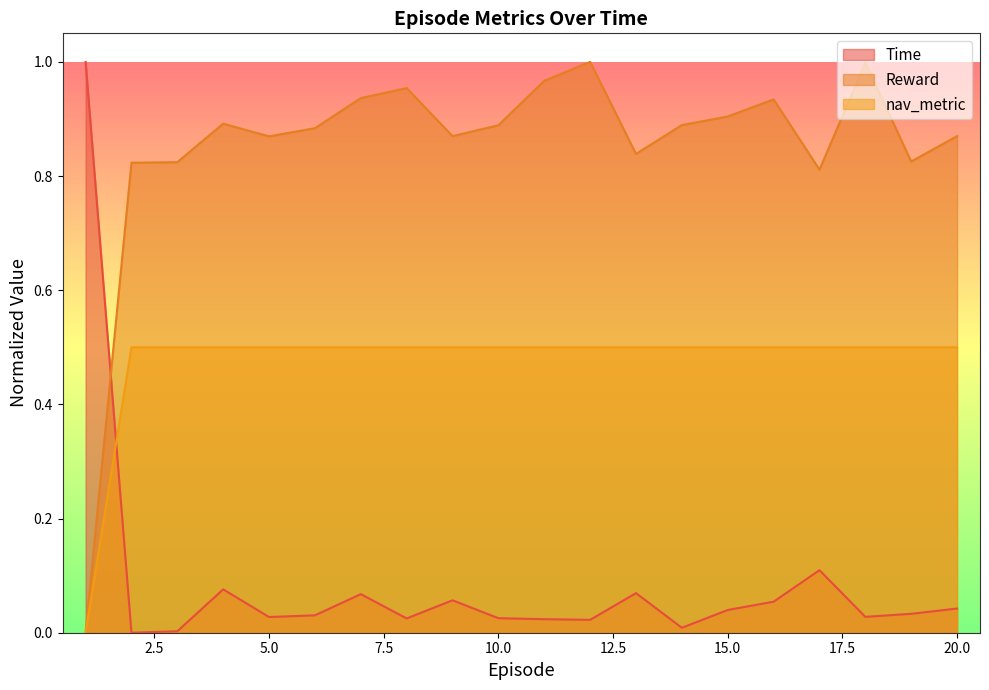

What are all the series names shown in the legend?

Time, Reward, nav_metric